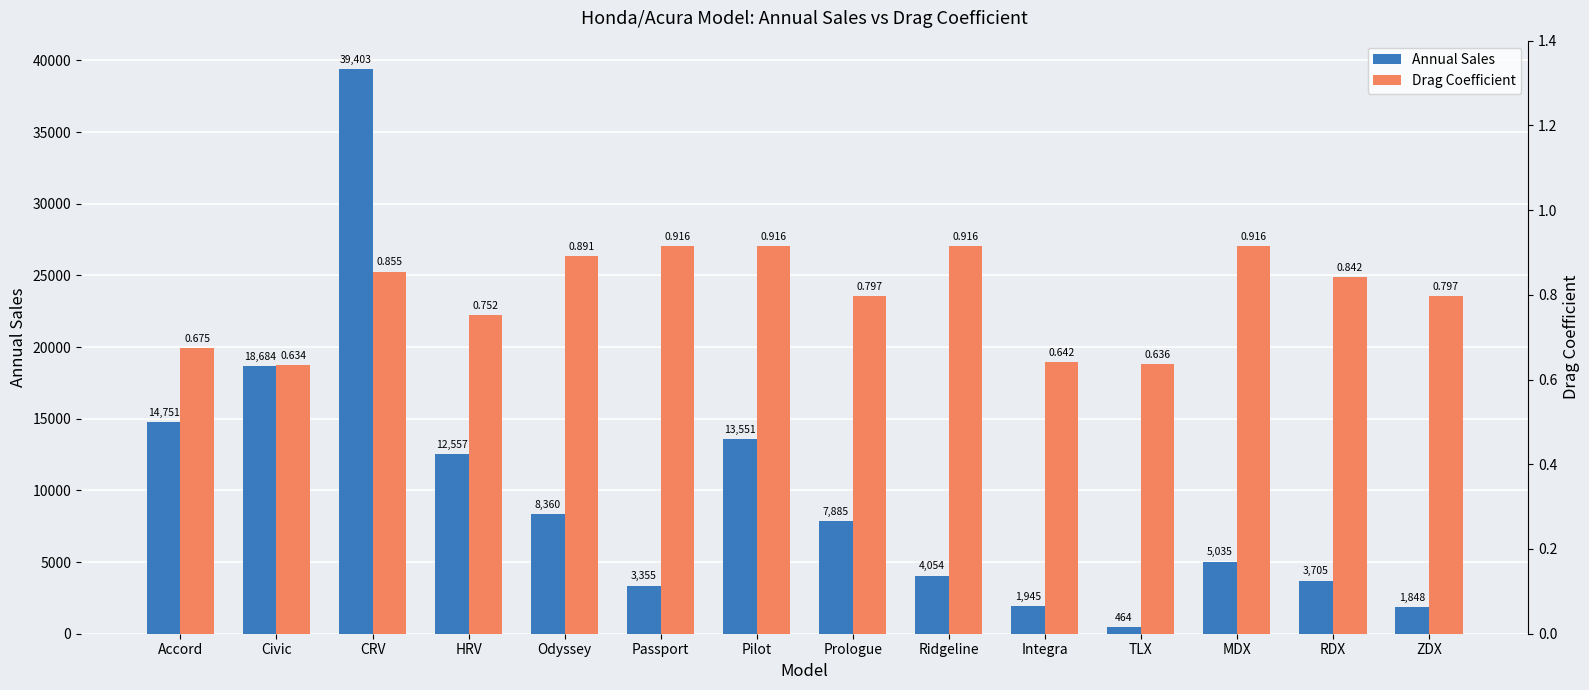

What is the sum of all Drag Coefficient values?

11.2